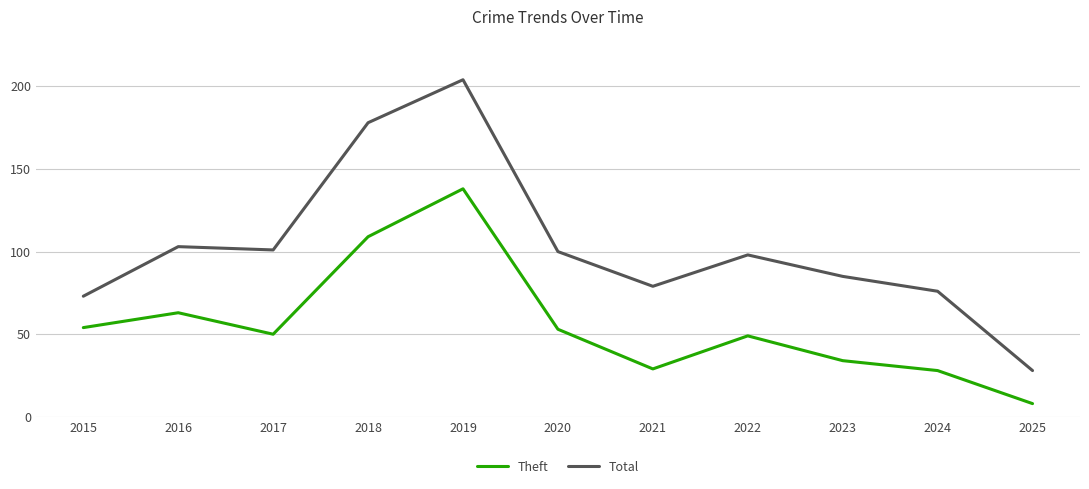

At how many categories does at least one series exceed 82?

7